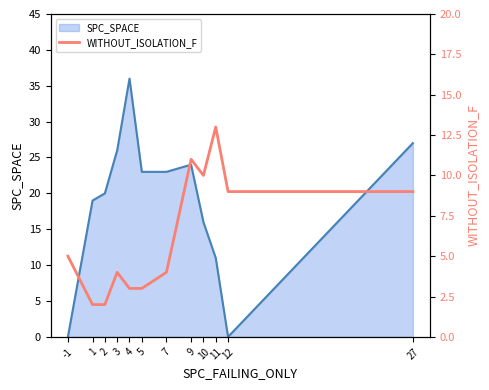

Is it true that the value at 9 is 8?

False